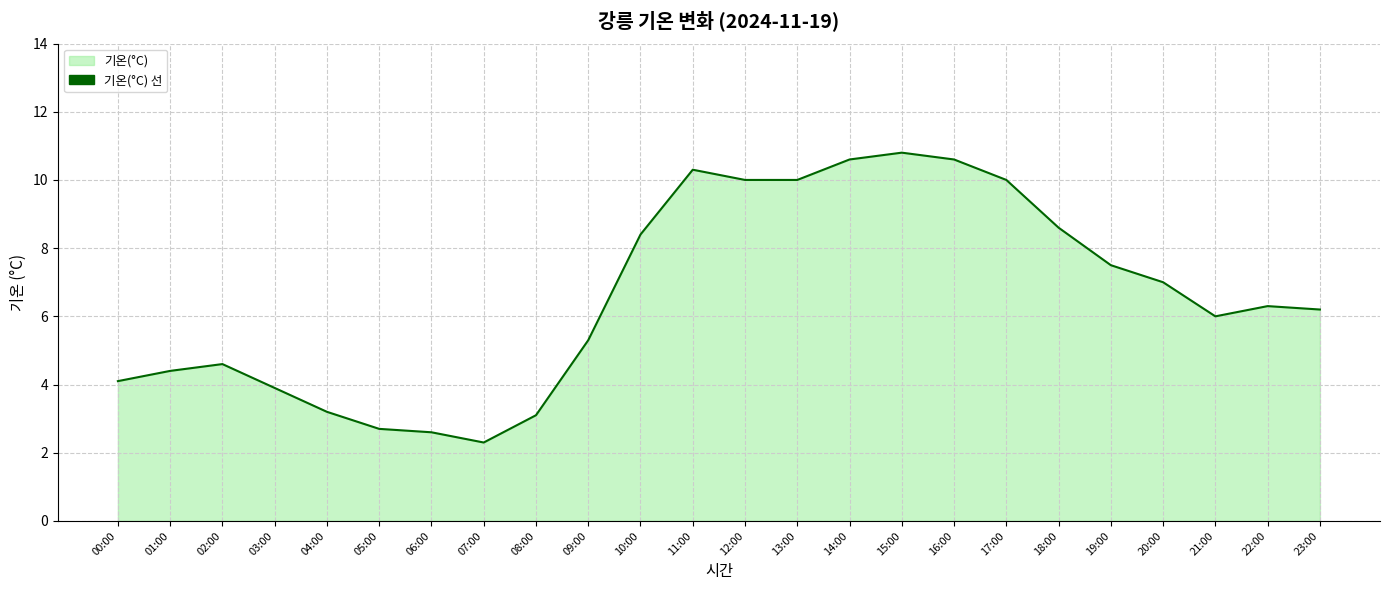

At which label is the value closest to 6?

21:00